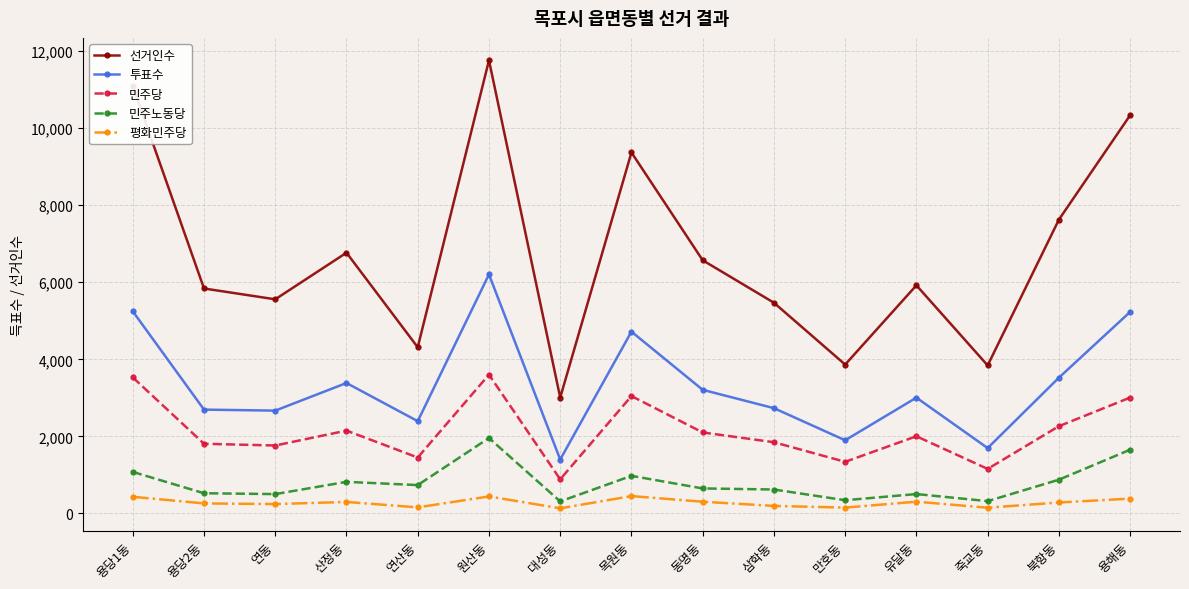

At how many categories does at least one series exceed 5034?

11